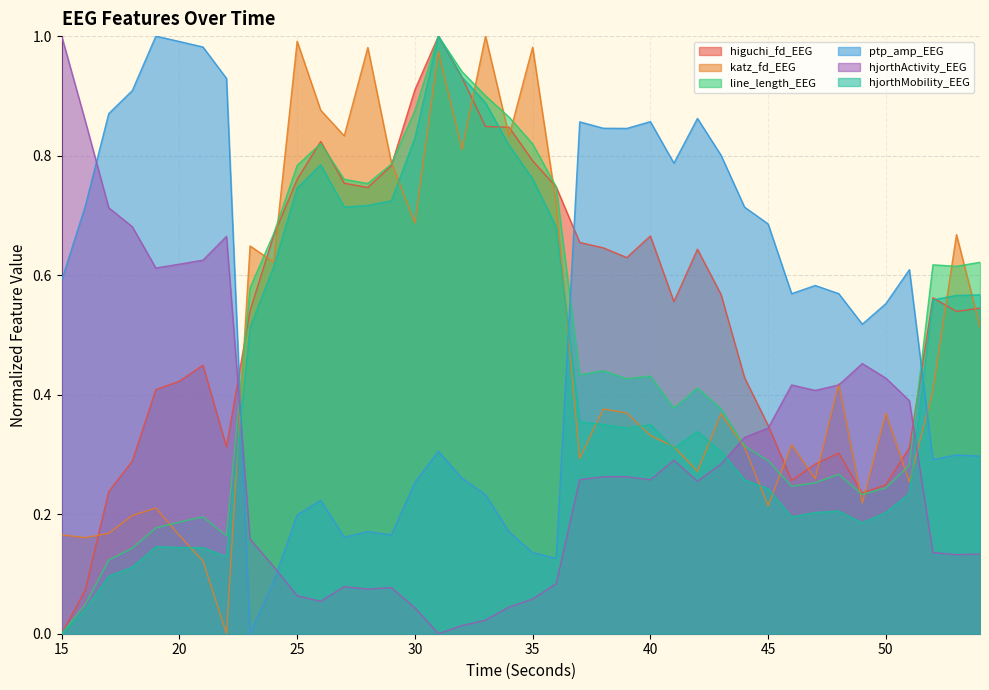

True or false: line_length_EEG and hjorthMobility_EEG intersect in this chart.

False